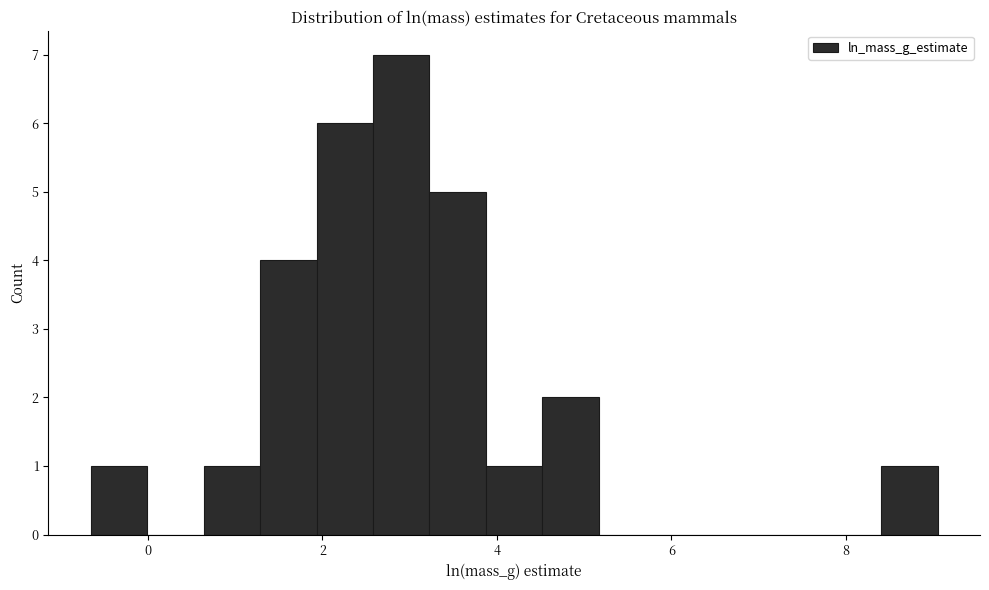

Around what value on the x-axis is the tallest bar? Give the approximate position of its centre, as read against the axis.

3.0